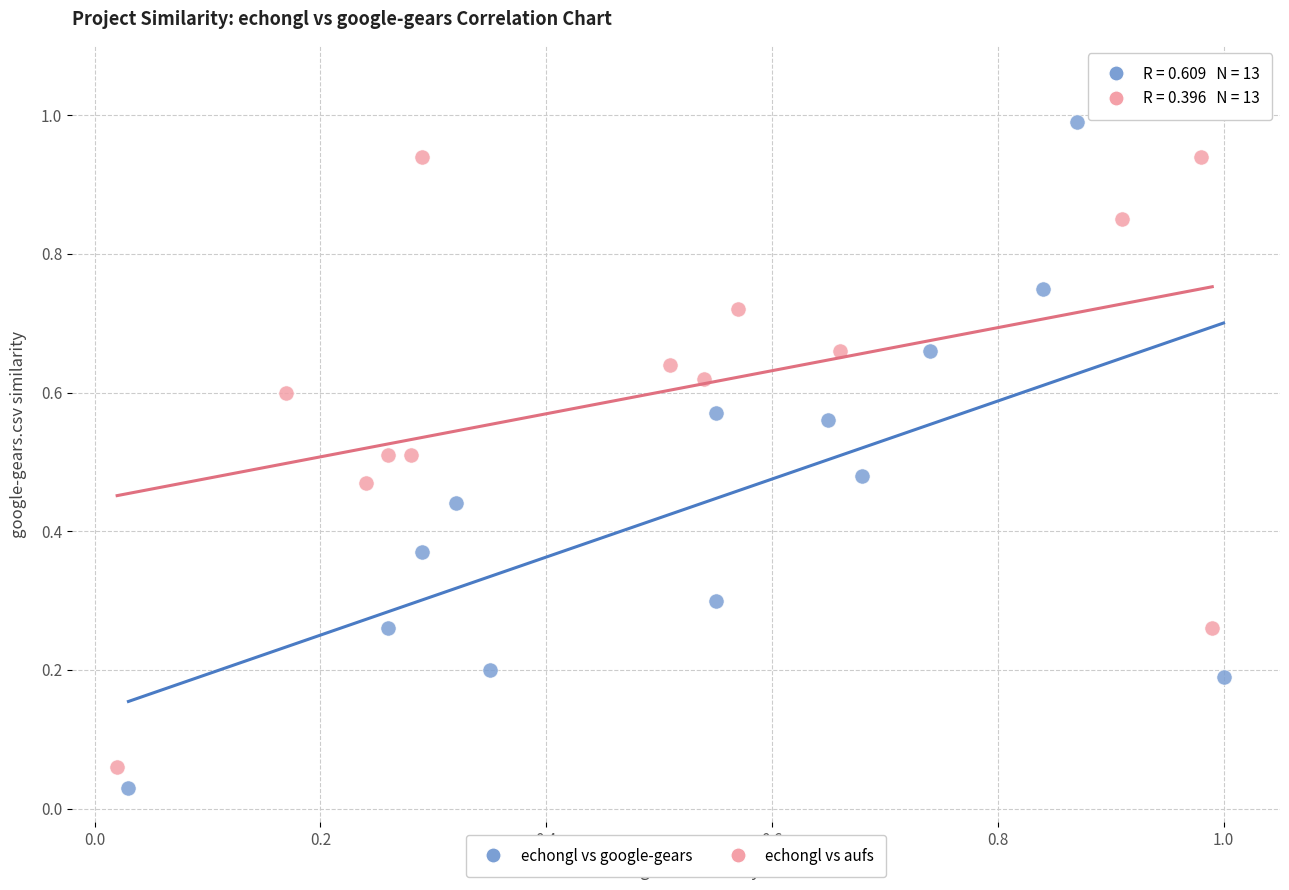

Which series reaches the maximum Y coordinate?

echongl vs google-gears